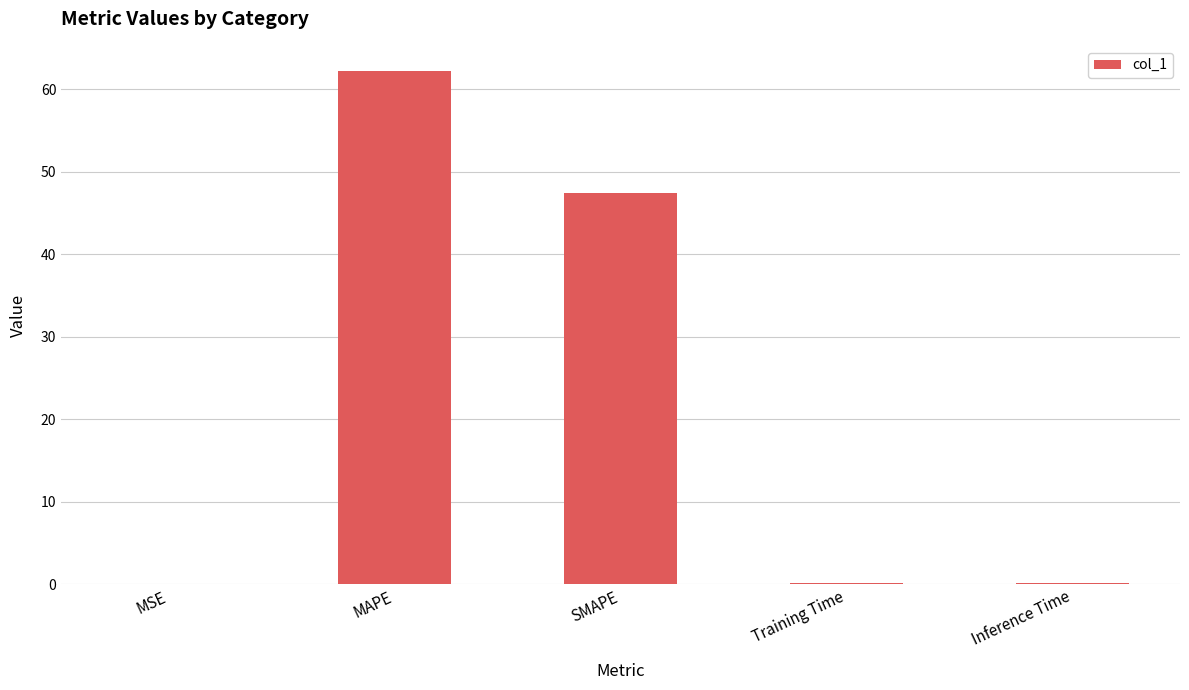

At which label is the value closest to 31?

SMAPE